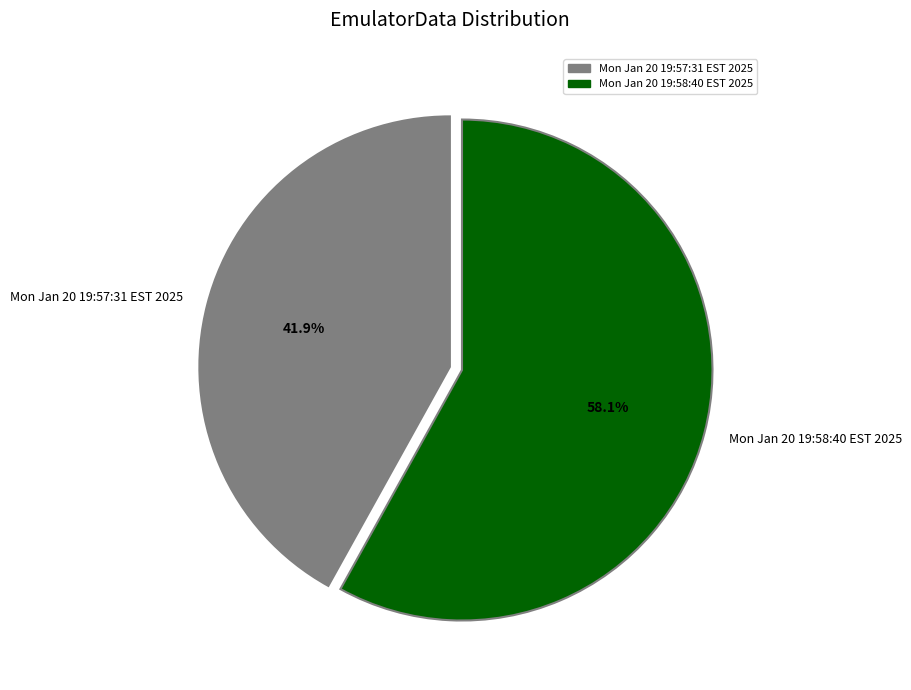

What portion of the pie excludes Mon Jan 20 19:58:40 EST 2025?

41.9%